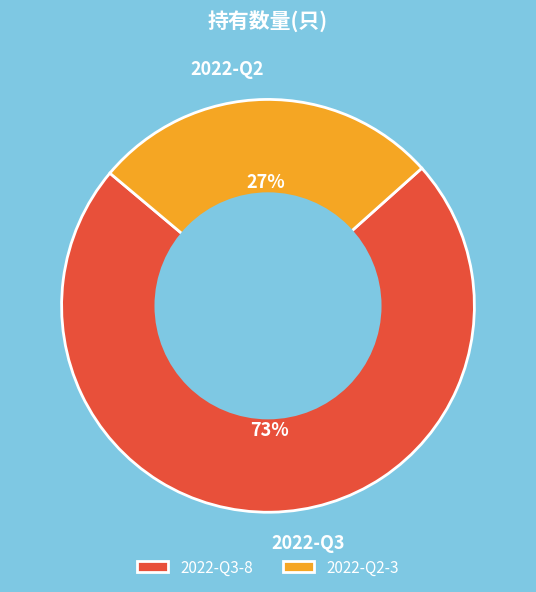

Is it true that 2022-Q2 is 27% of the pie?

True